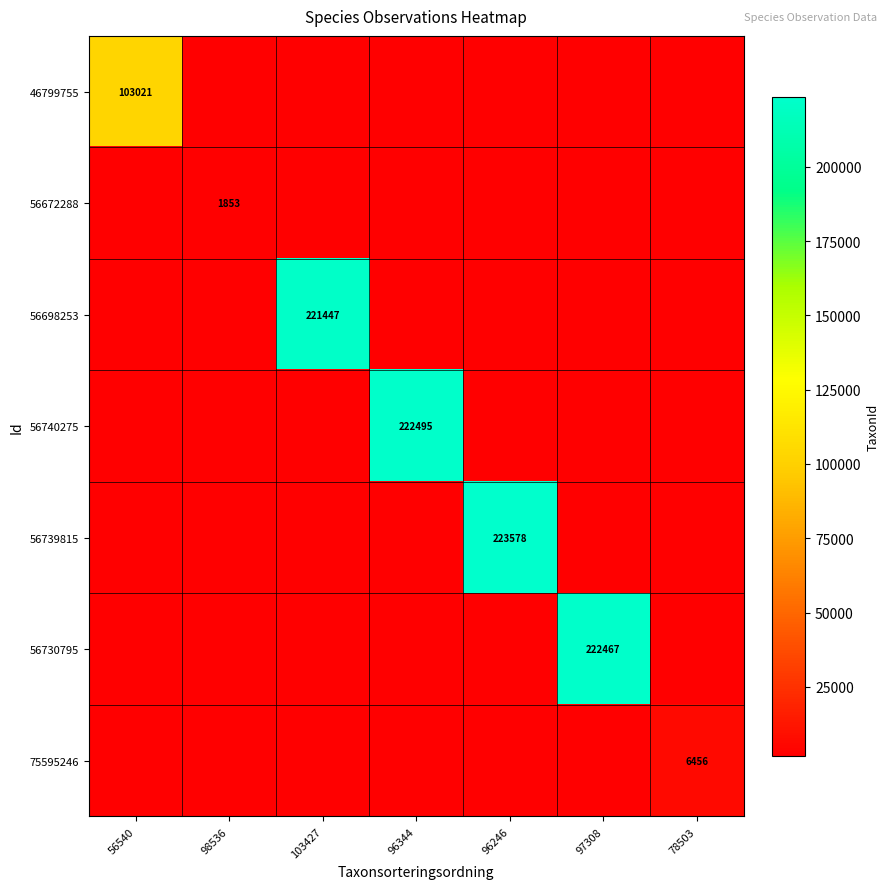

What is the maximum value shown in the chart?

223578.0